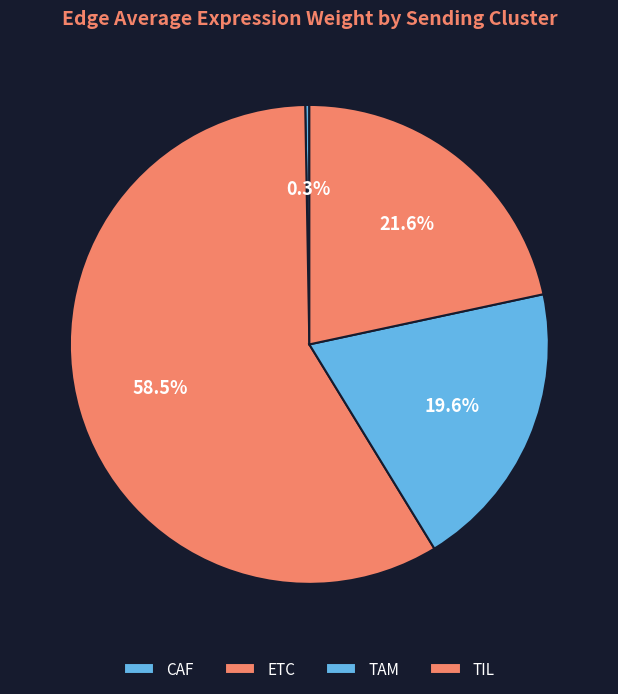

To the nearest percent, what is the difference between the CAF and TAM slice percentages?

19%